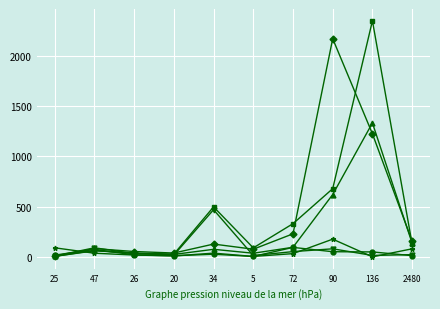

What is the greatest value displayed?

2348